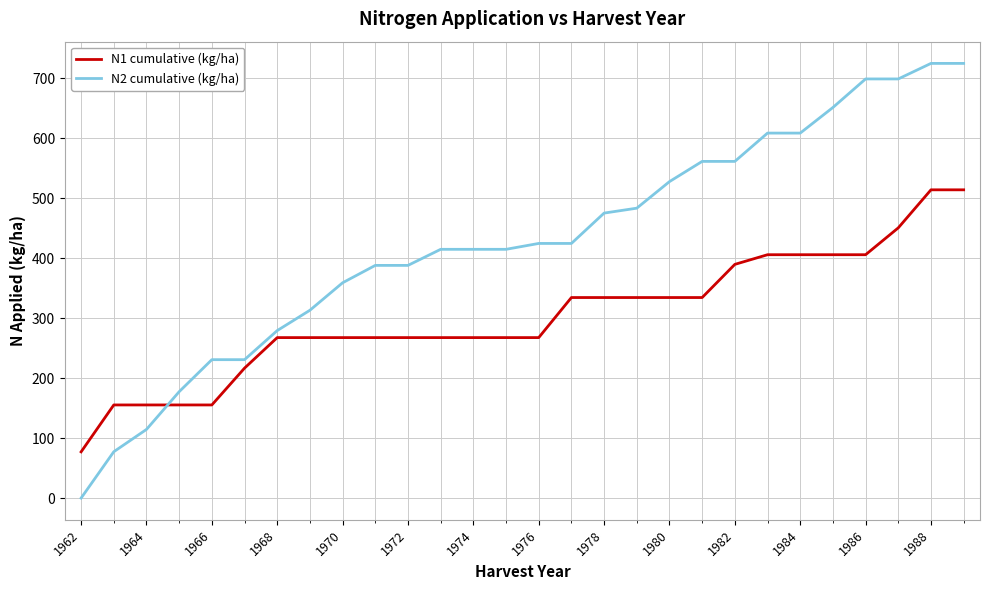

What is the minimum value for N1 cumulative (kg/ha)?

77.1